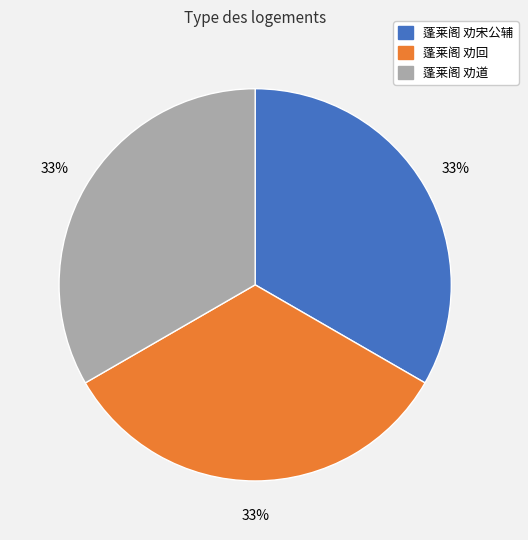

Is 蓬莱阁 劝道 the majority of the pie?

No